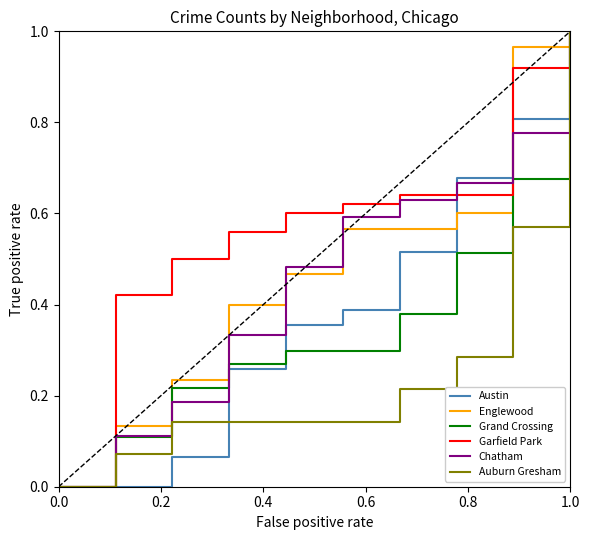

Which series has the largest total across all categories?

Garfield Park